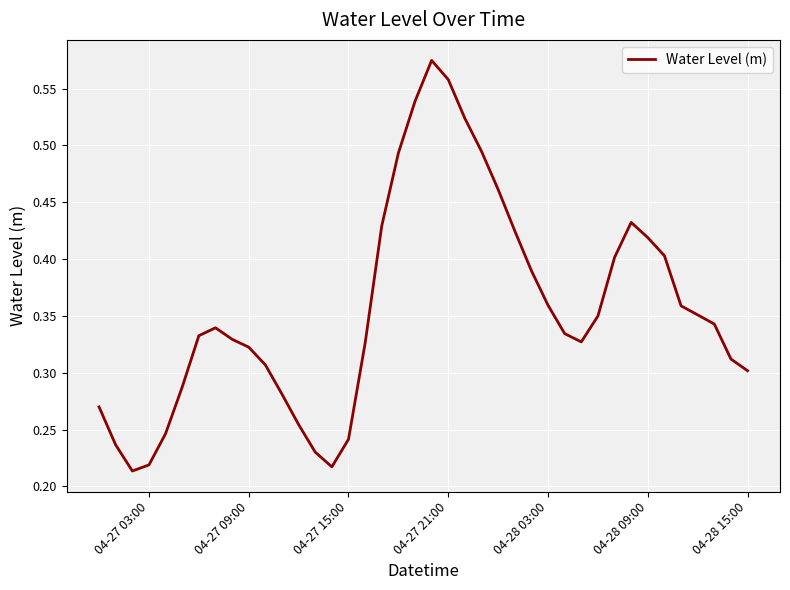

Is this an area chart (filled region under the line)?

No